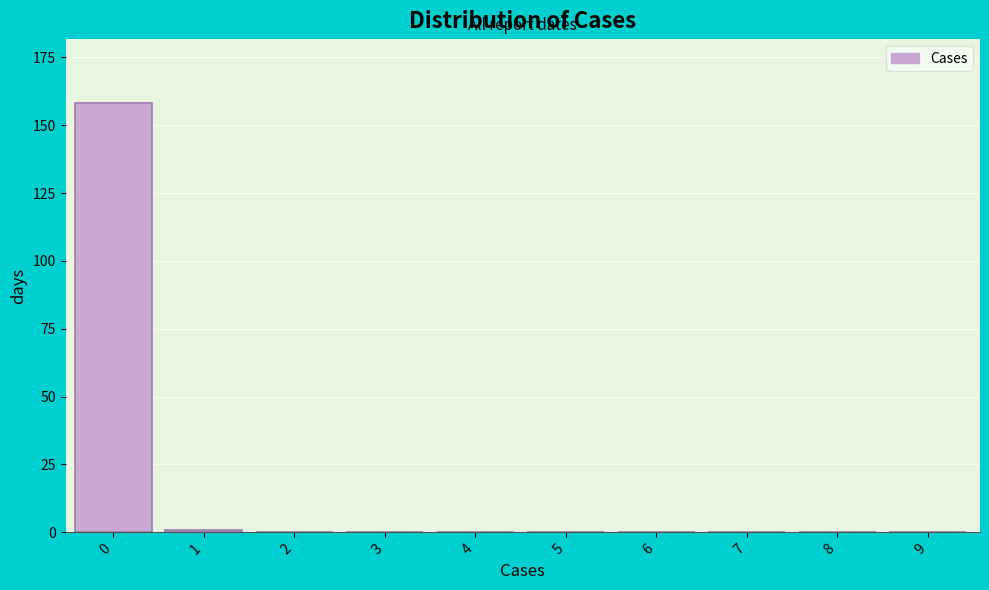

Reading left to right, transcribe all the data shown in this chart.

0=158	1=1	2=0	3=0	4=0	5=0	6=0	7=0	8=0	9=0